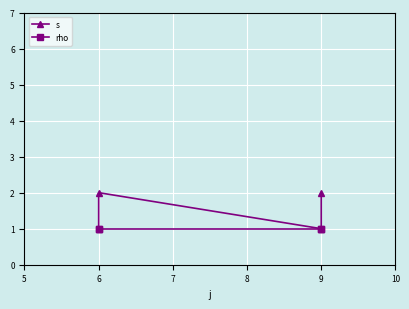

List the series in order of their overall mean, lowest first.

rho, s